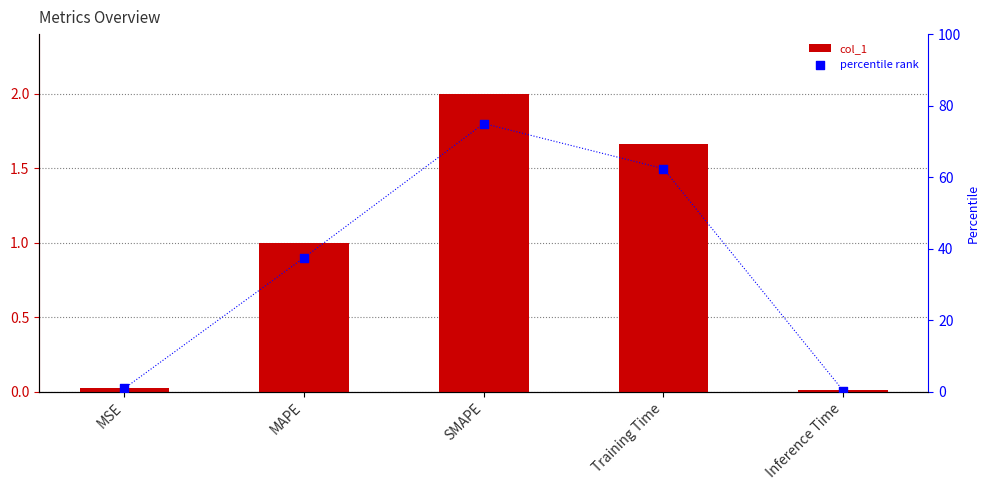

At which category is the sum across all series the highest?

SMAPE